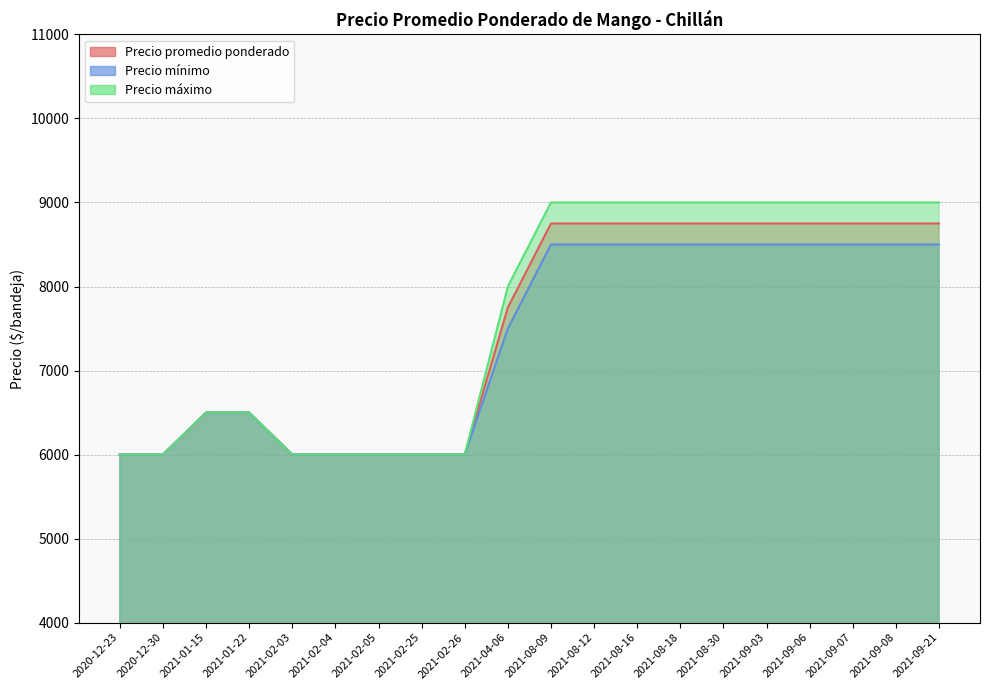

How many lines are shown in the chart?

3